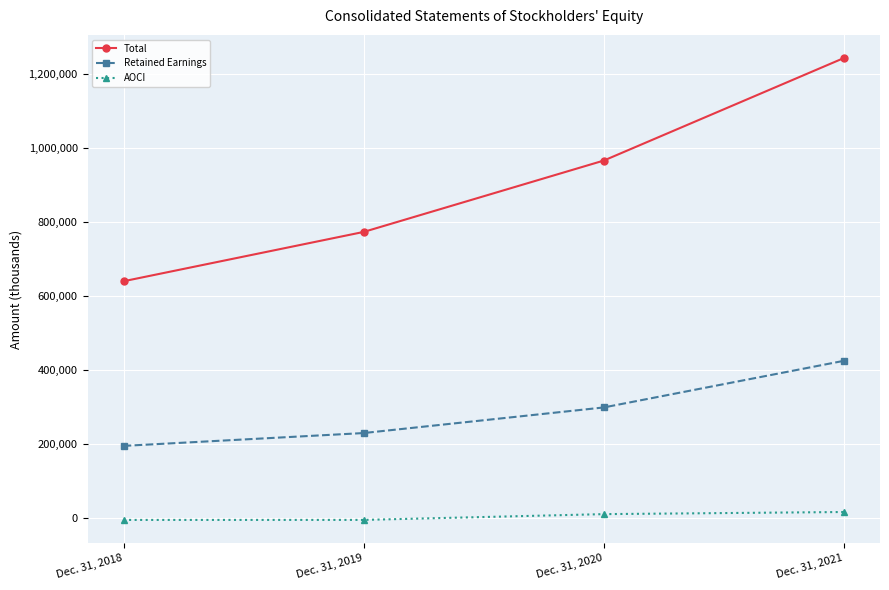

What is the sum of the AOCI values at Dec. 31, 2019 and Dec. 31, 2020?

4664